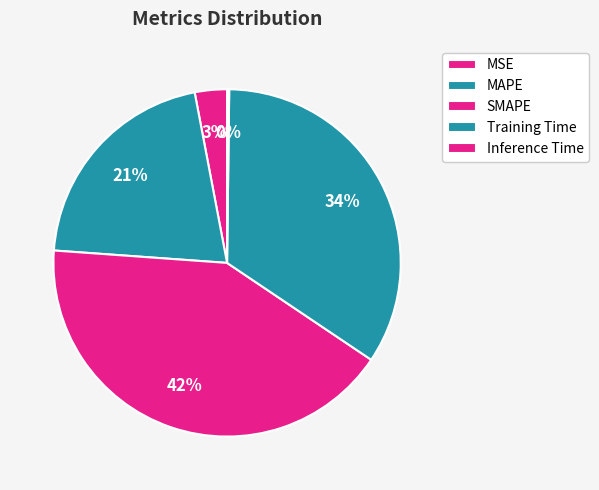

Rank the categories by value from highest to lowest.

SMAPE, Training Time, MAPE, MSE, Inference Time